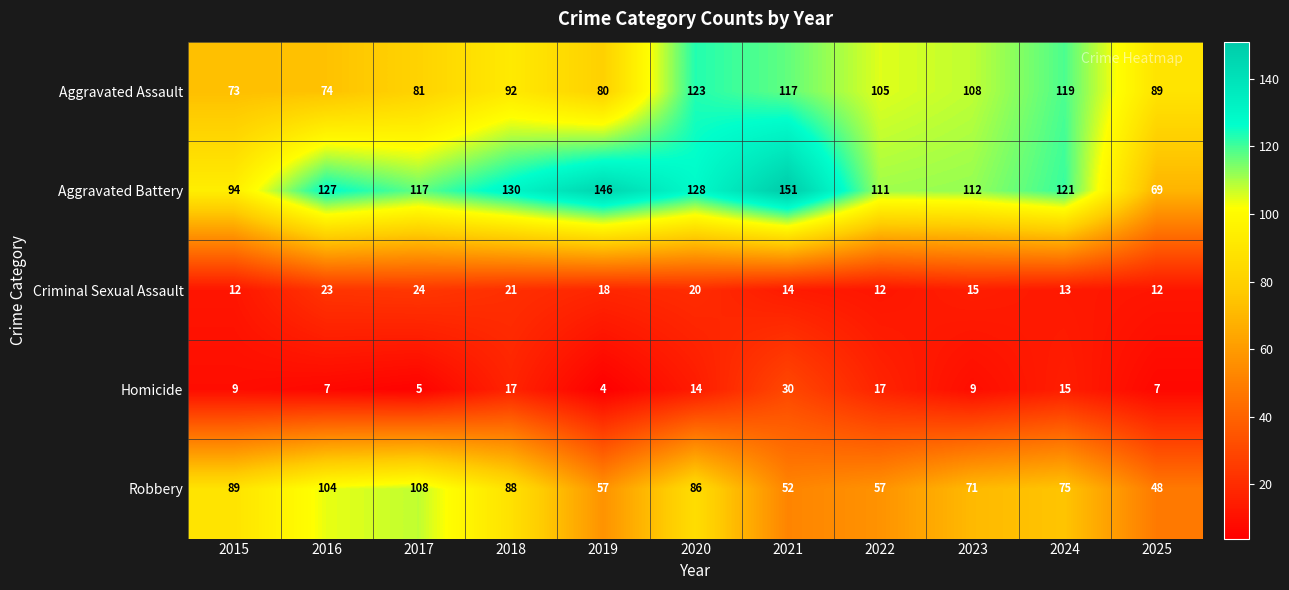

The value of Criminal Sexual Assault at 2021 is 14. True or false?

True